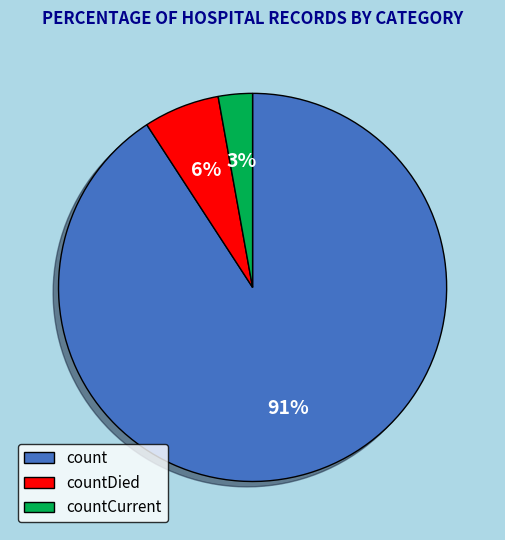

Count the number of slices in the pie.

3